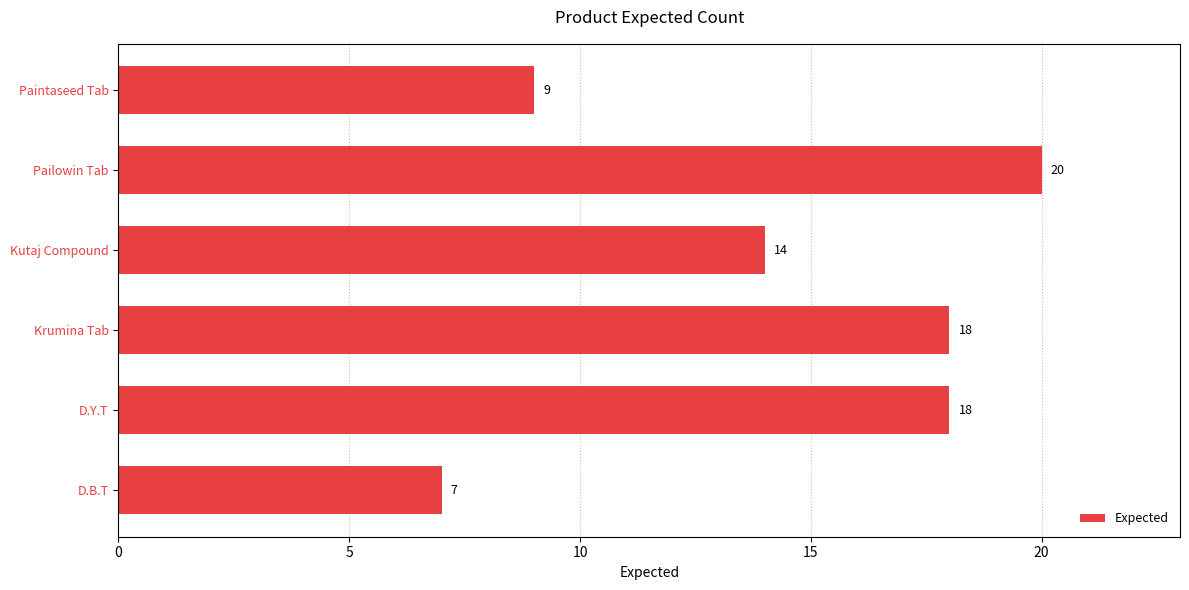

The chart shows a value of 12 at D.B.T. True or false?

False